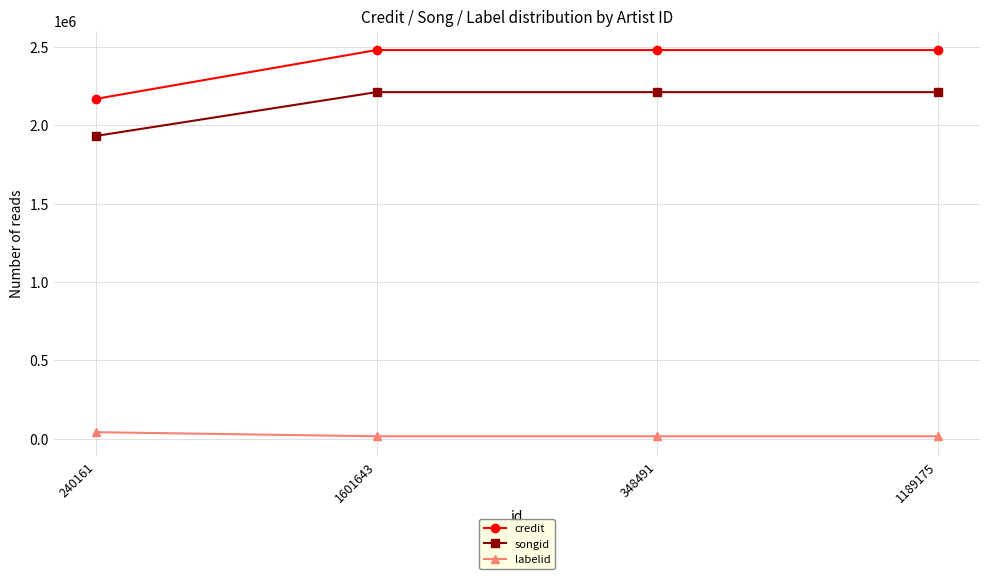

Which series has the largest range (max minus min)?

credit